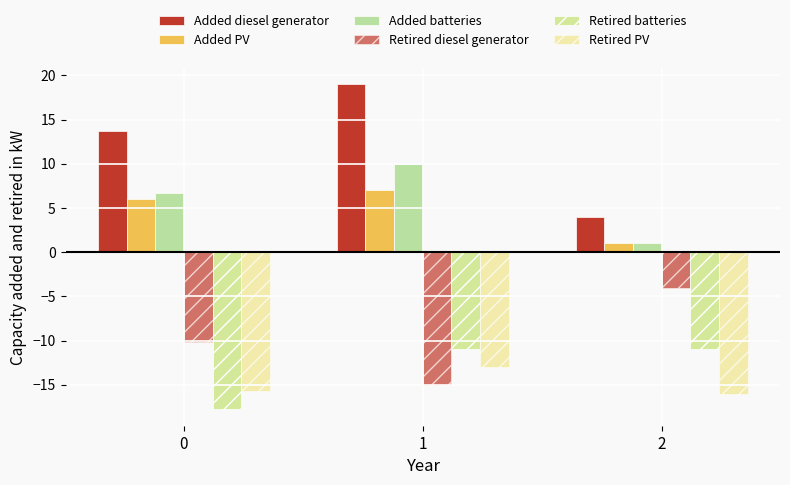

How many bars are there in total?

18